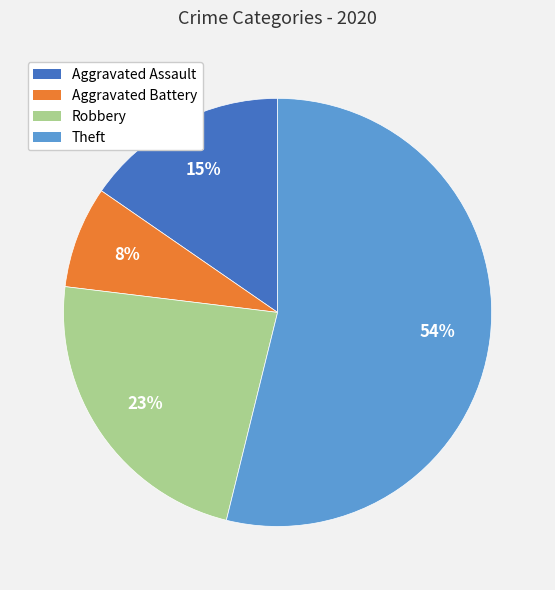

Approximately how many times larger is the value at Aggravated Assault compared to Robbery?

0.7